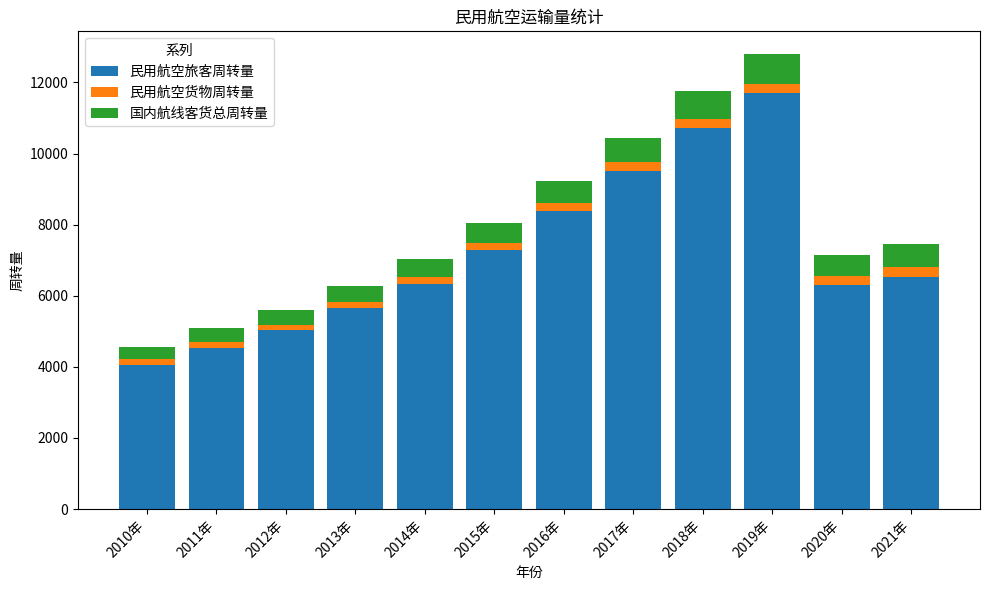

Is it true that 民用航空旅客周转量 equals 1884.0 at 2010年?

False